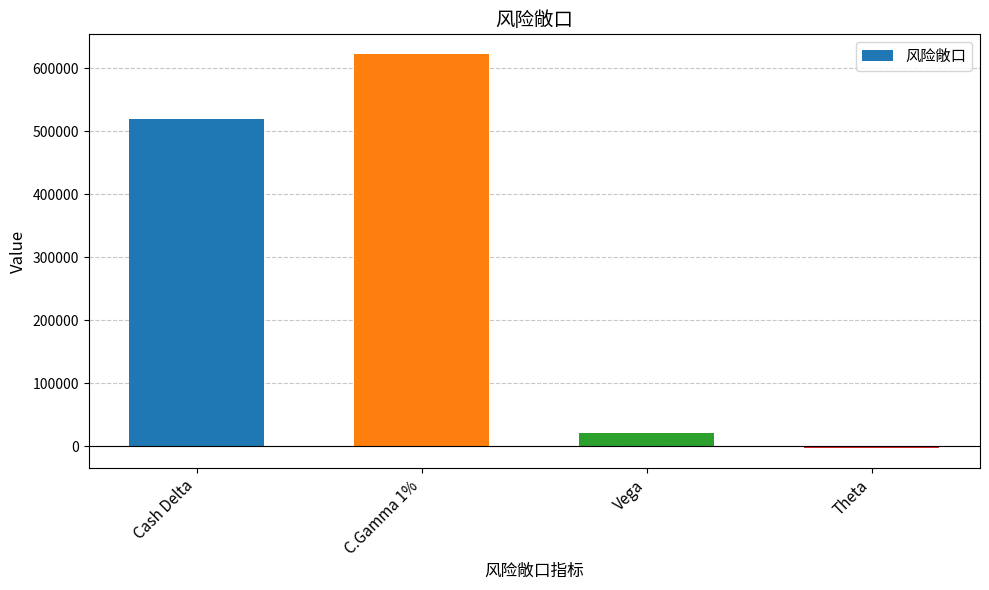

Which label corresponds to the smallest value in the chart?

Theta